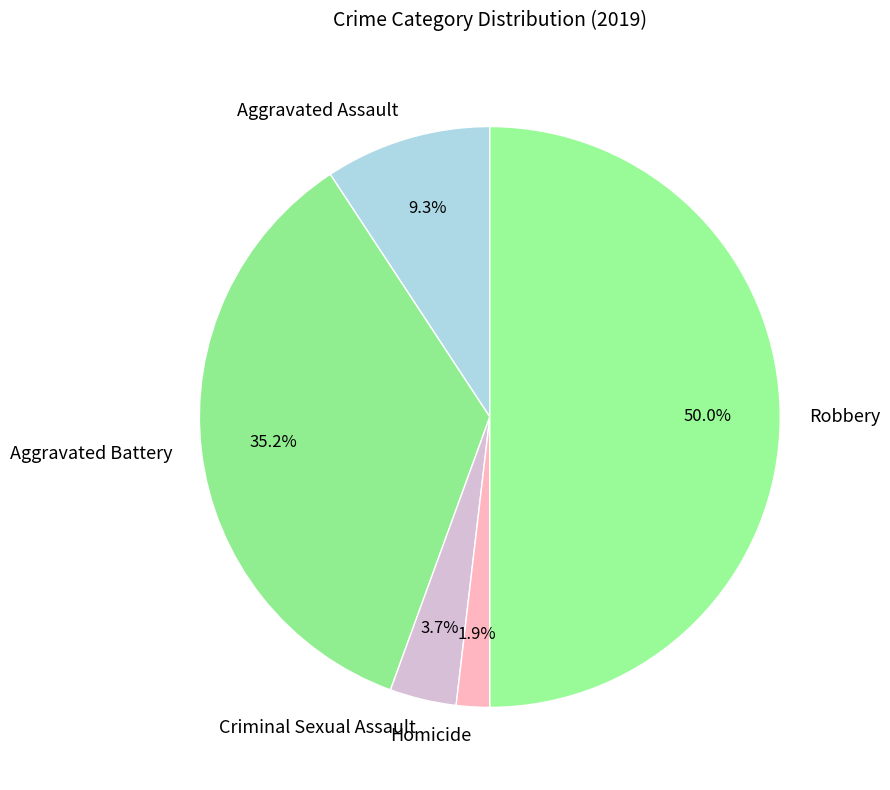

Which category has the smallest portion of the pie?

Homicide